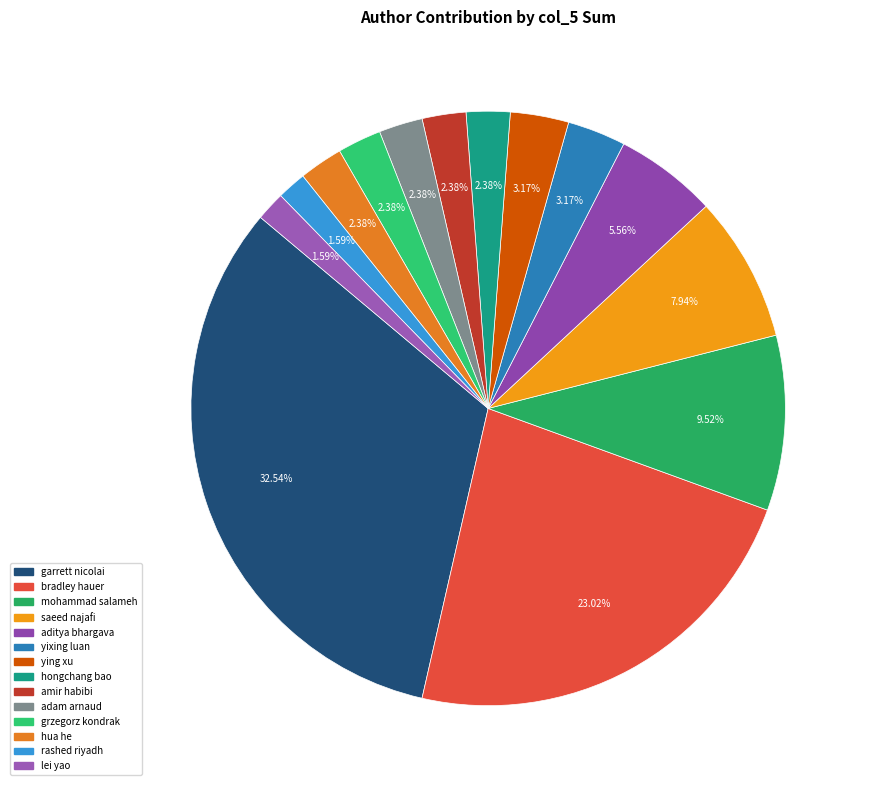

How many slices are in this pie chart?

14